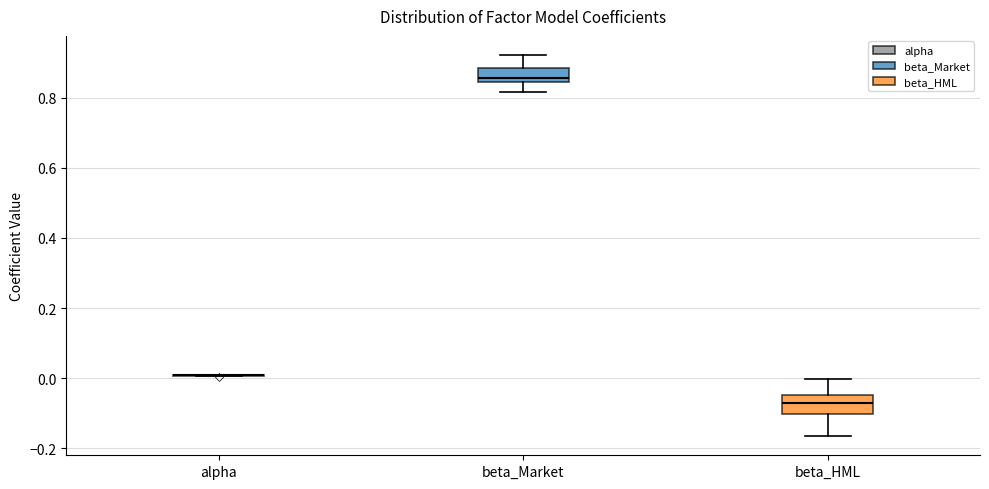

Where does the upper whisker of the box for beta_HML end on the y-axis? The values are not printed on the chart, so give them approximately, as read against the axis.

0.00